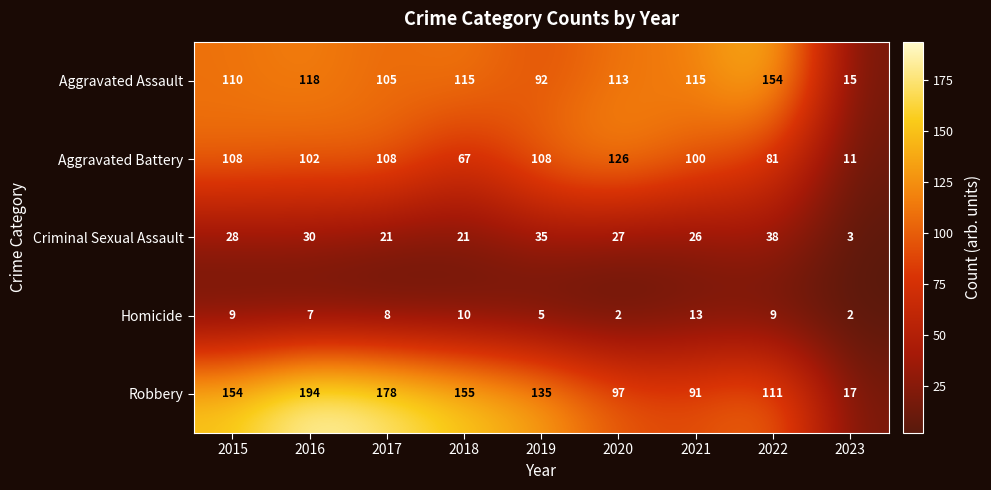

Which series has the largest total across all categories?

Robbery